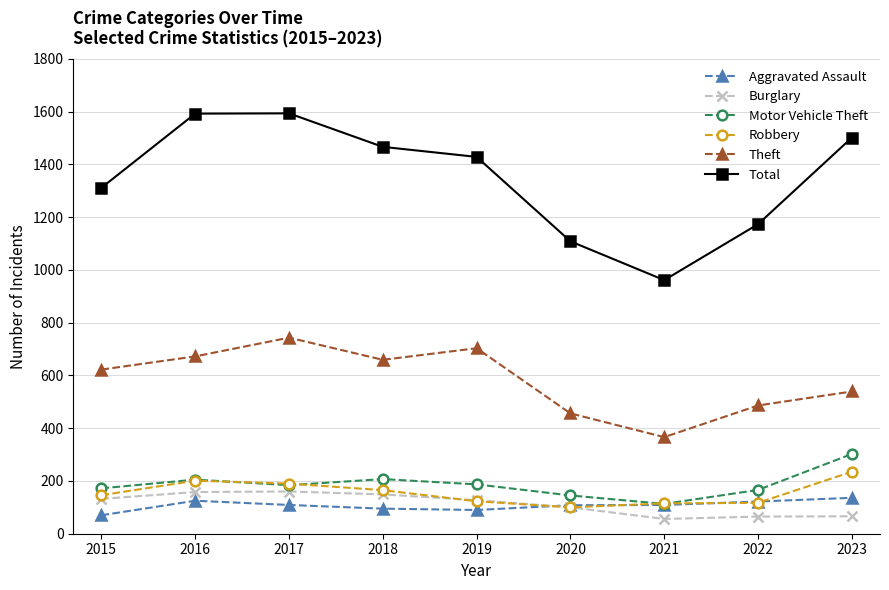

In Burglary, how many points are lower than both neighbors (excluding endpoints)?

1